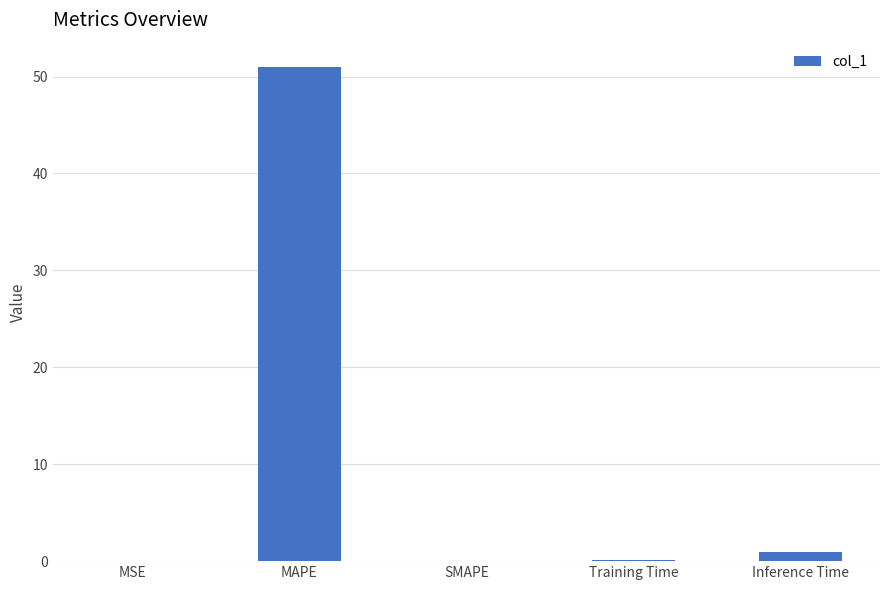

What is the sum of all values?

52.0